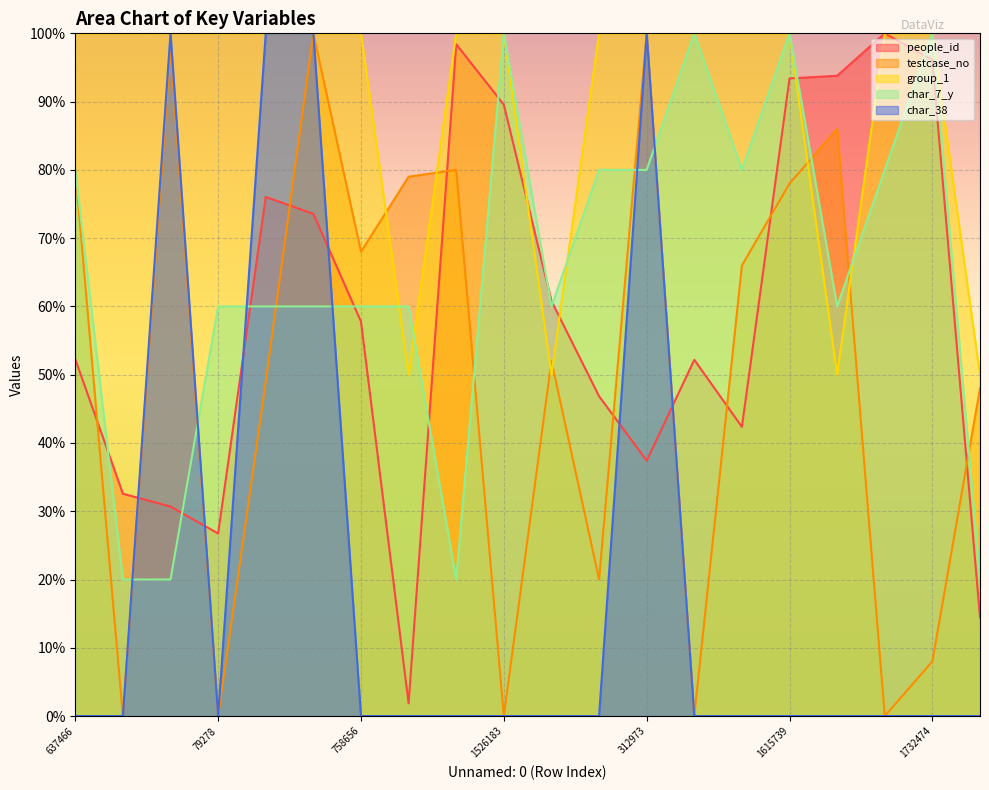

True or false: people_id and testcase_no cross at least once.

True